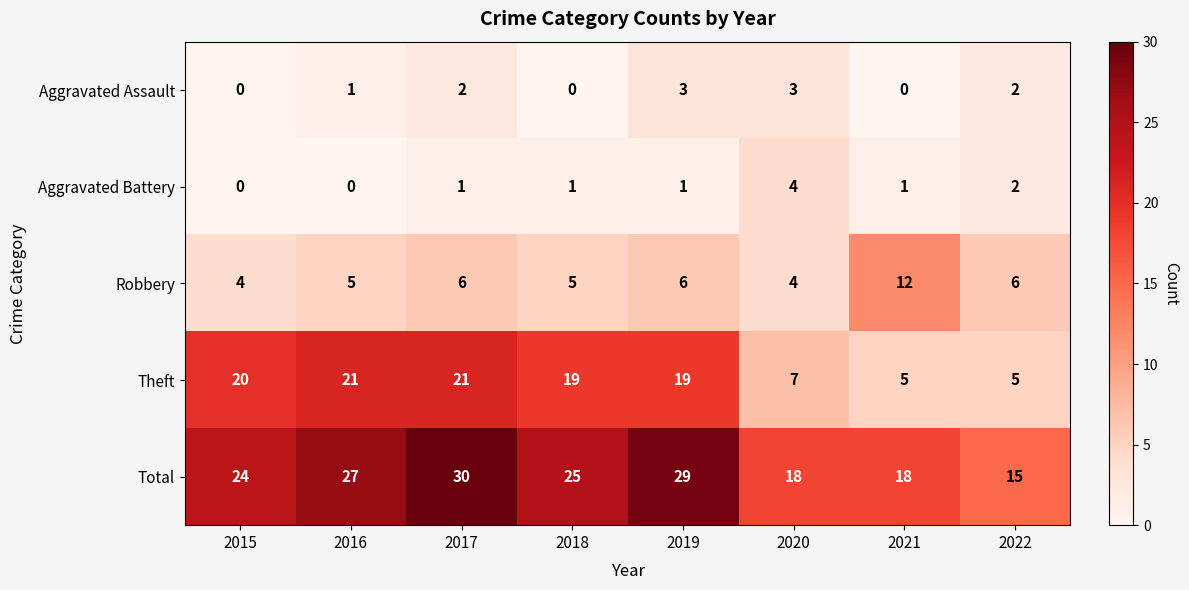

Which series has the widest spread of values?

Theft